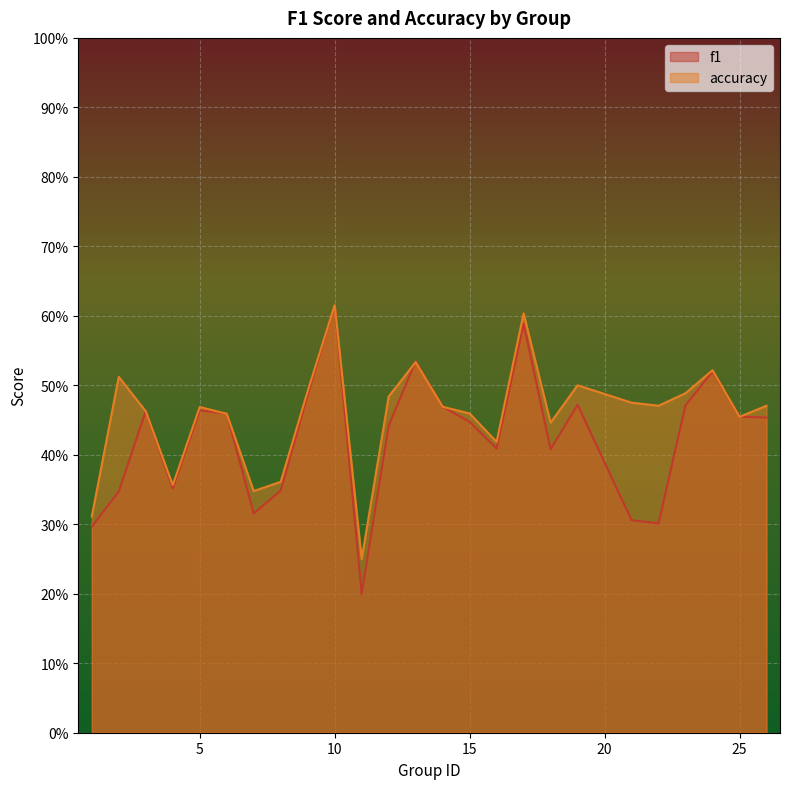

What are all the series names shown in the legend?

f1, accuracy